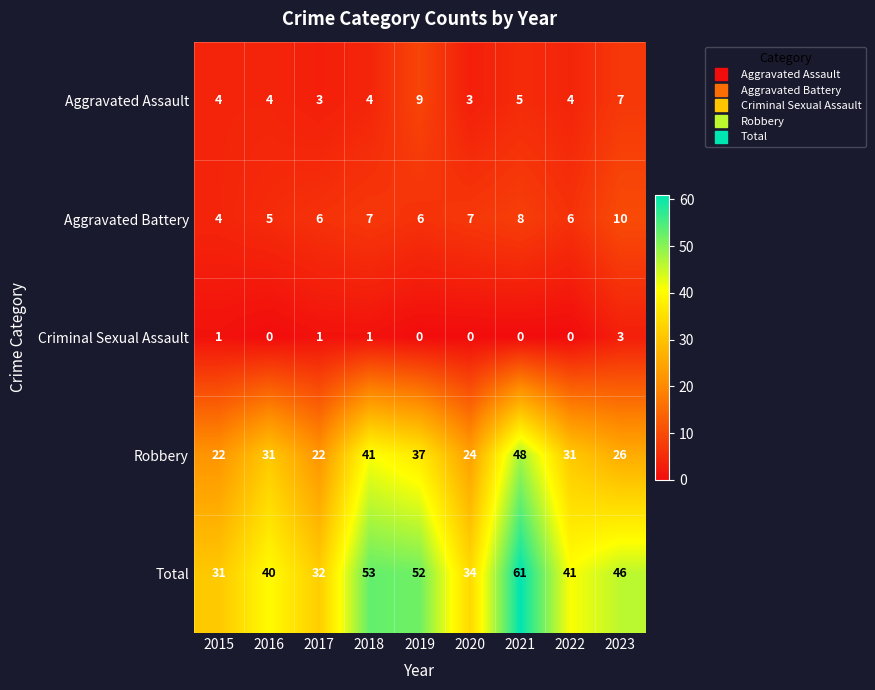

At which label is Total closest to 46?

2023